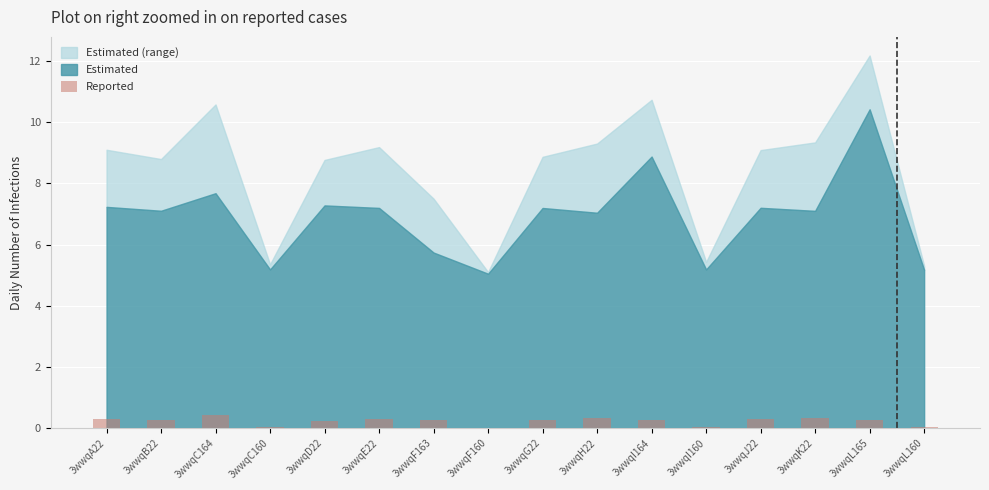

What is the average value?

0.2